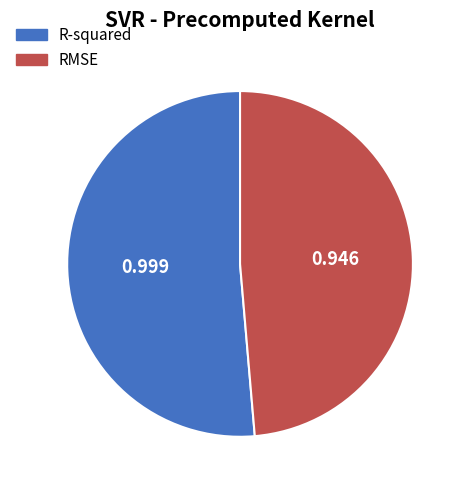

How many segments does this pie chart have?

2